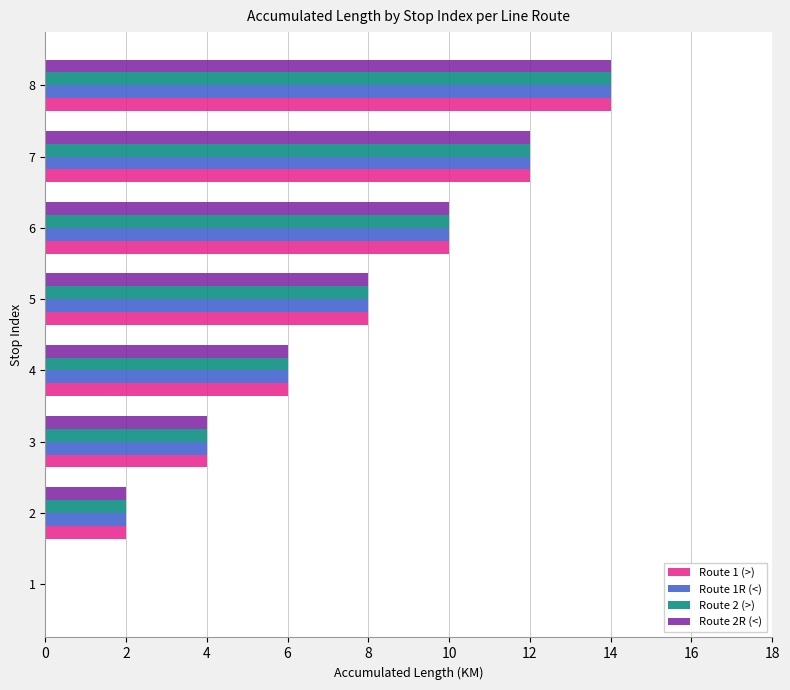

What is the maximum value shown in the chart?

14